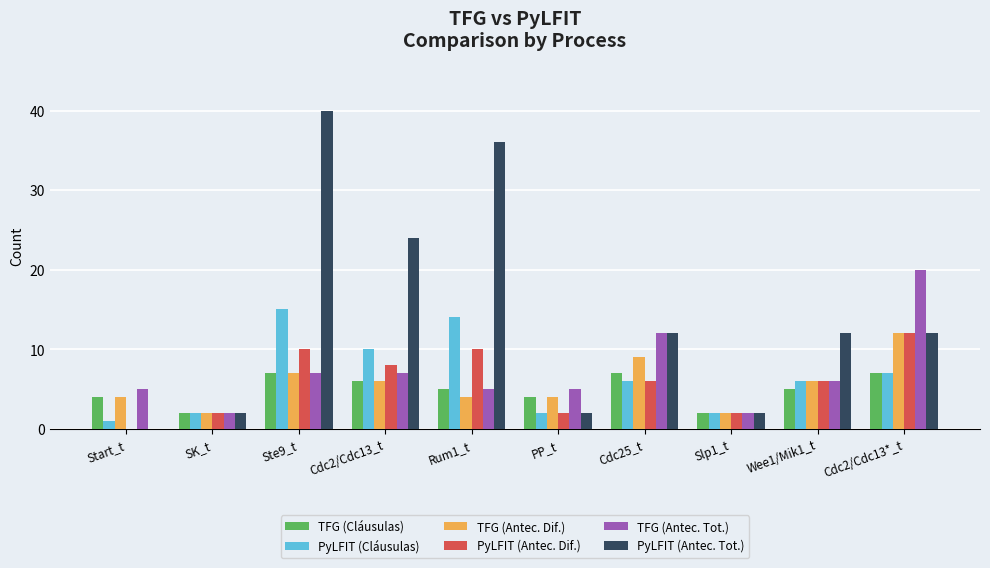

Is it true that TFG (Antec. Dif.) equals 2 at PP_t?

False